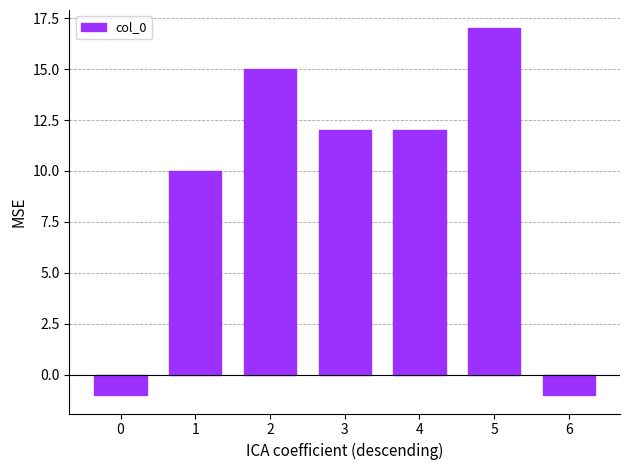

How many values are below zero?

2